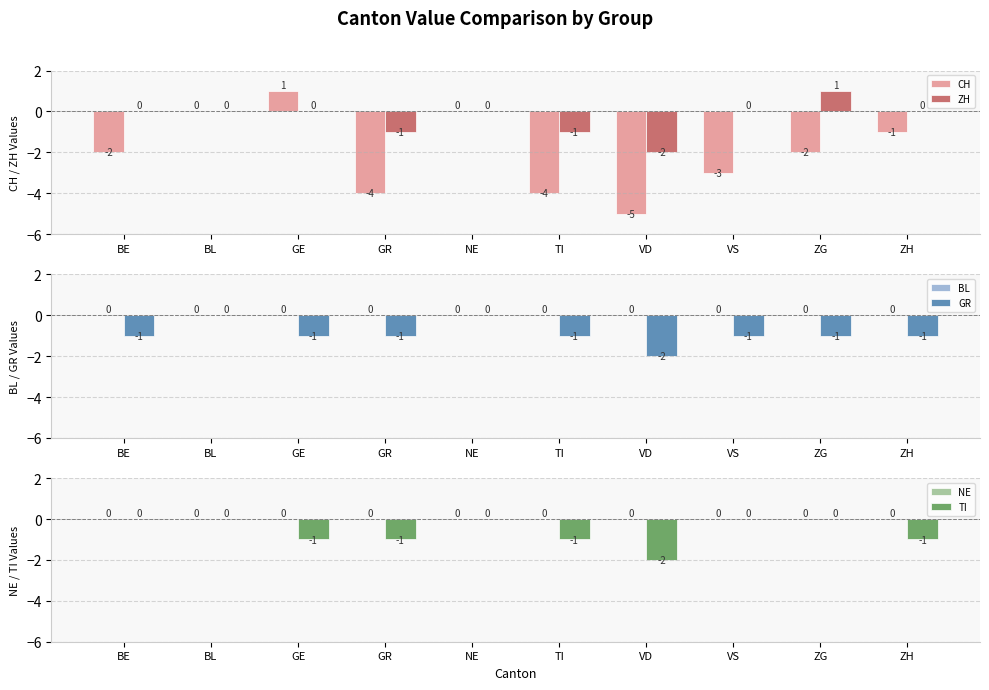

Are the bars grouped side by side (vs. stacked)?

Yes